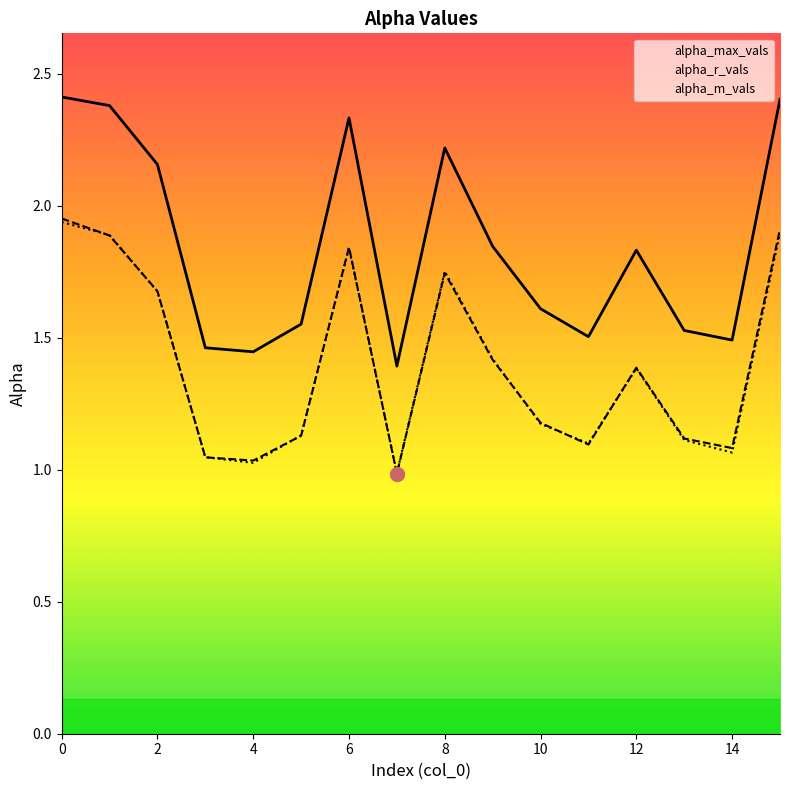

What is the difference between the maximum and minimum values in the alpha_max_vals series?

1.0